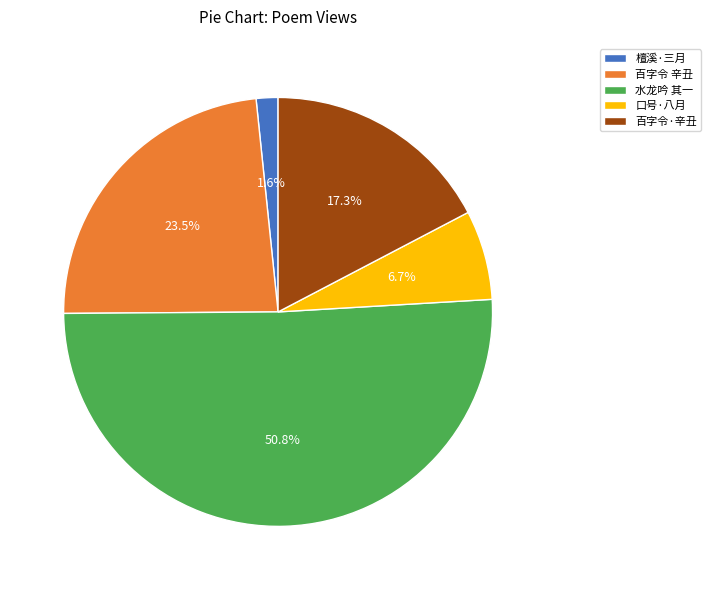

What portion of the pie excludes 百字令·辛丑?

82.7%